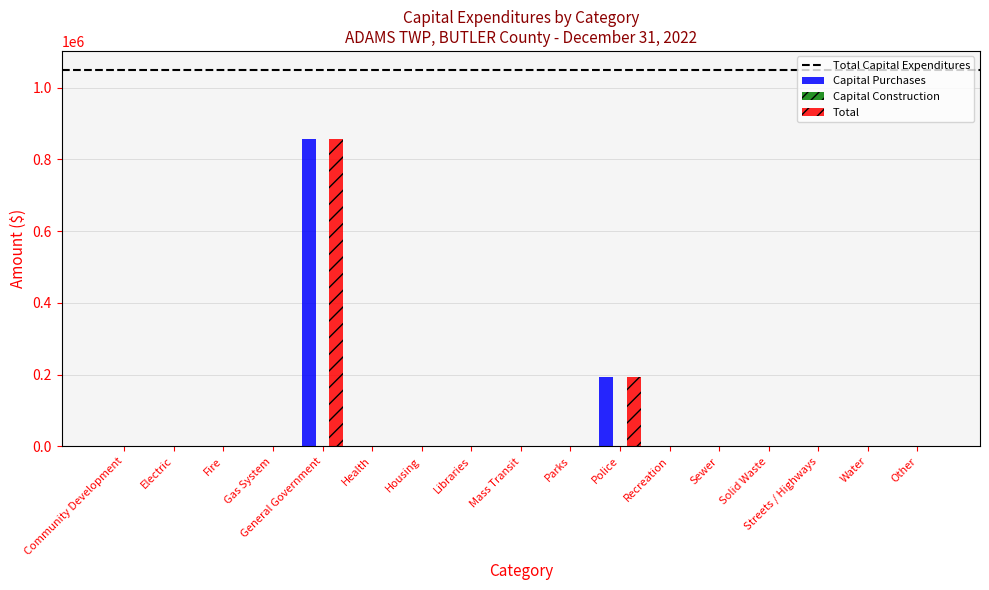

Where is Capital Purchases nearest to the value 428393?

Police